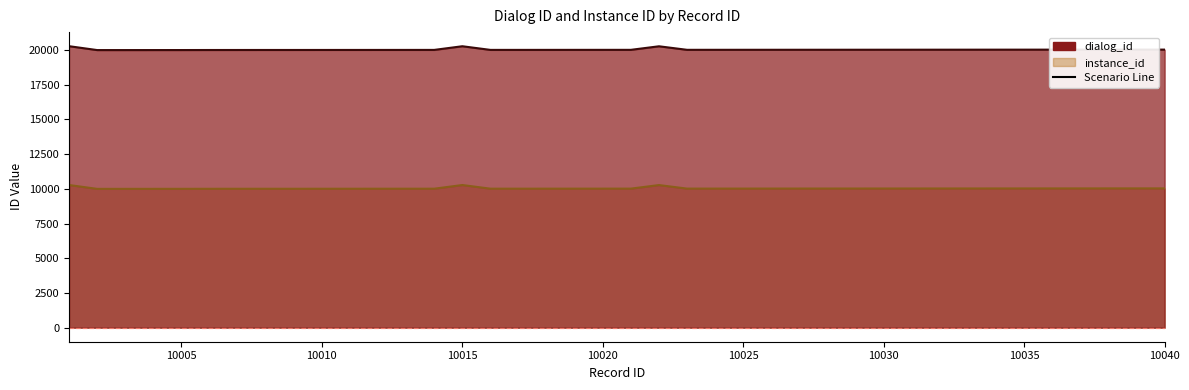

Does the chart have visible grid lines?

No